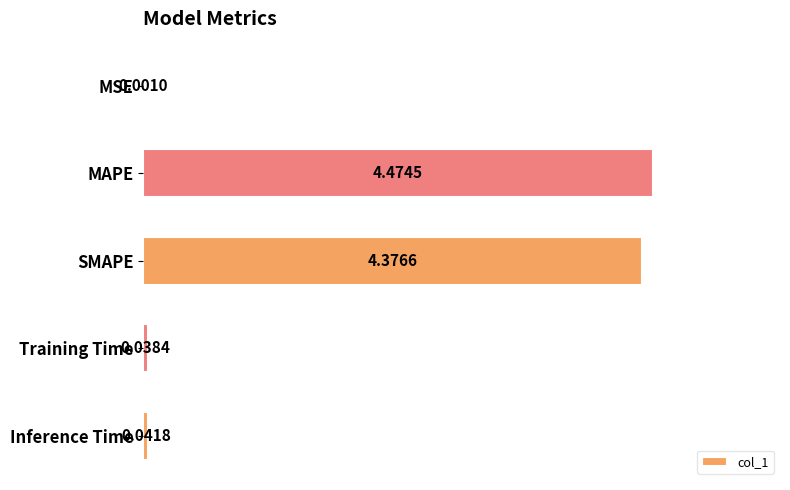

Which category has the highest value across all series?

MAPE